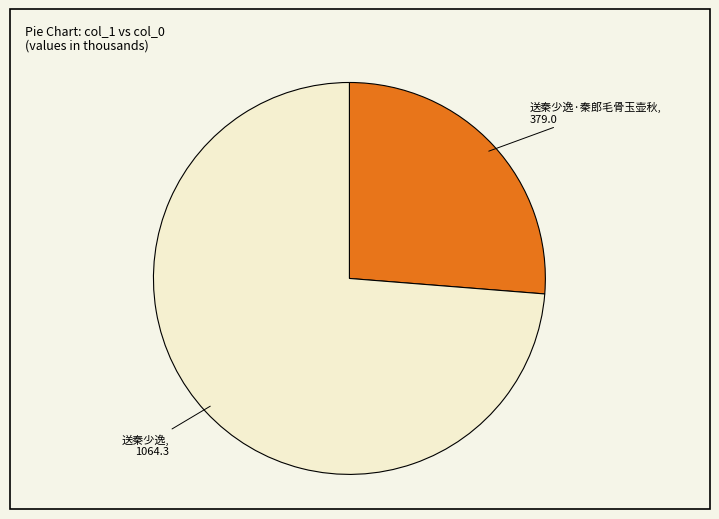

Which slice is the smallest?

送秦少逸·秦郎毛骨玉壶秋